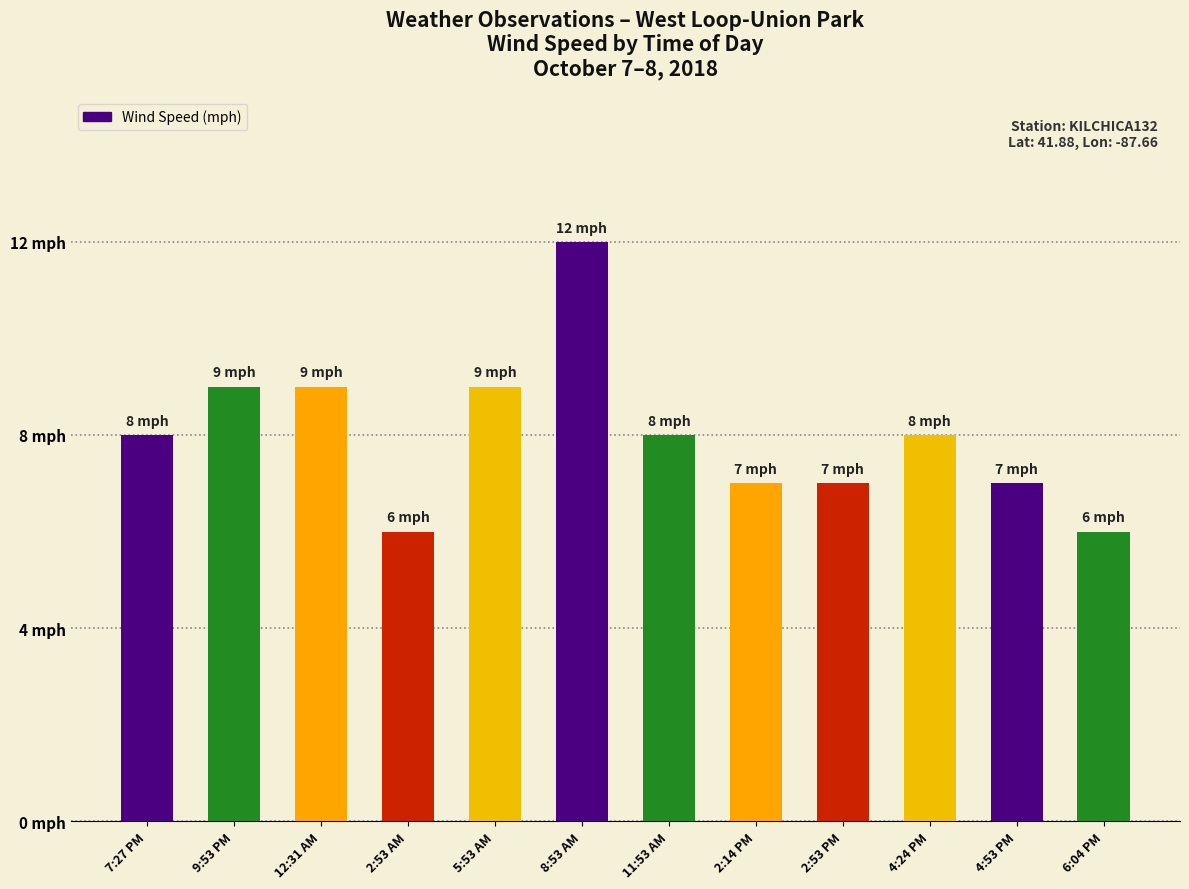

Which label corresponds to the largest value in the chart?

8:53 AM